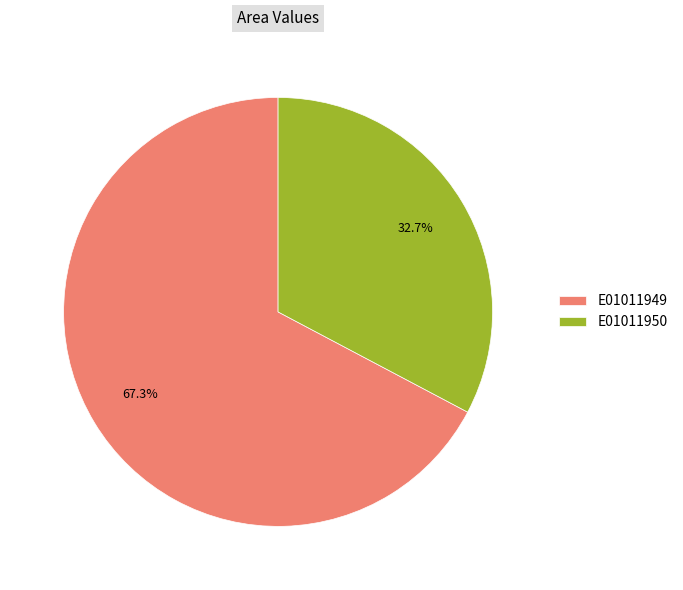

How many slices are in this pie chart?

2